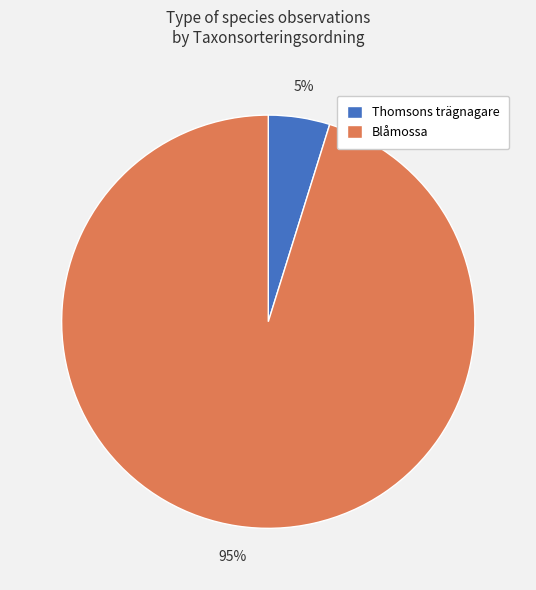

True or false: Blåmossa accounts for 95% of the total.

True